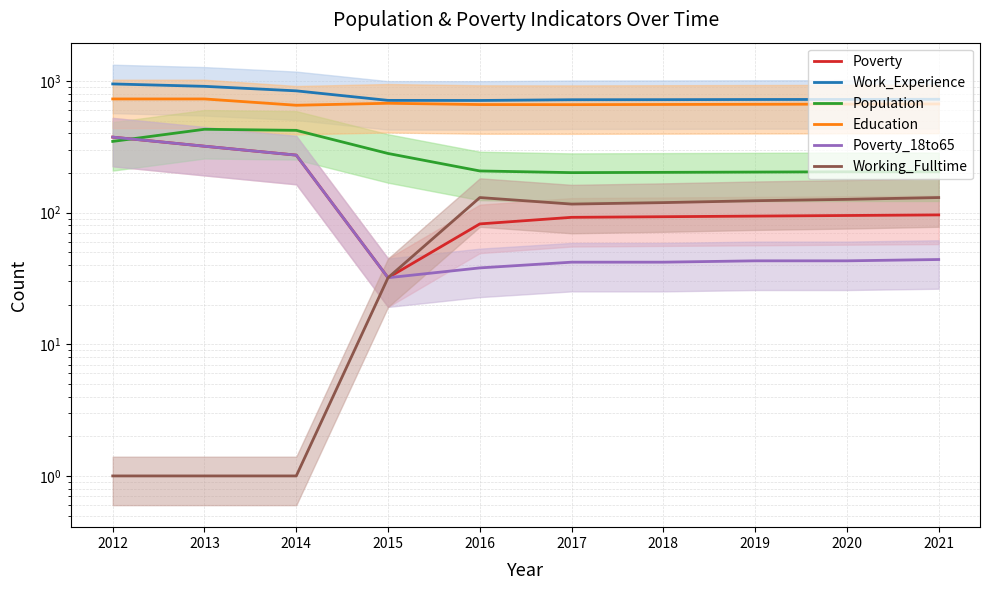

What is the sum of all Education values?

6768